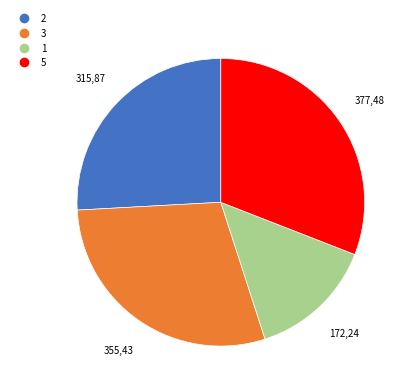

Is there a majority slice in this chart?

No